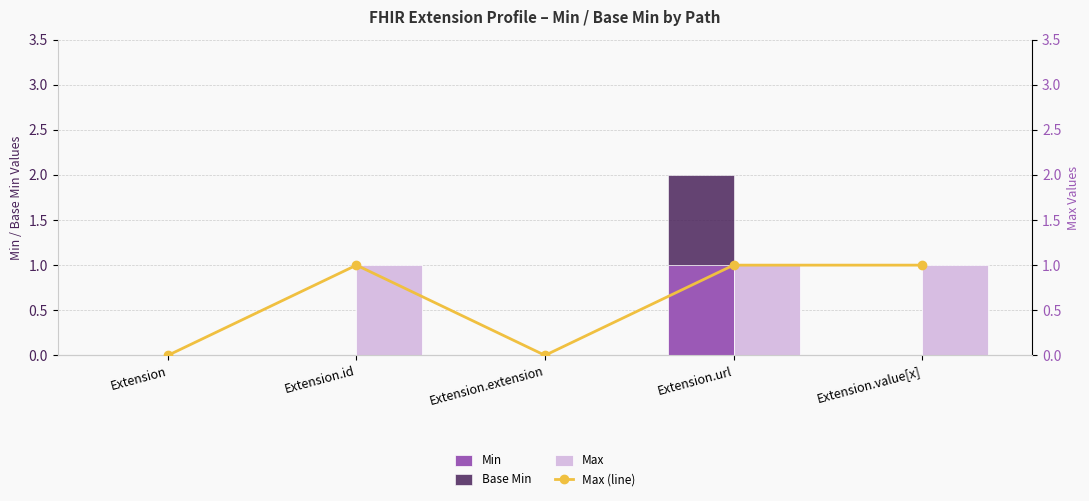

At which category is the sum across all series the highest?

Extension.url